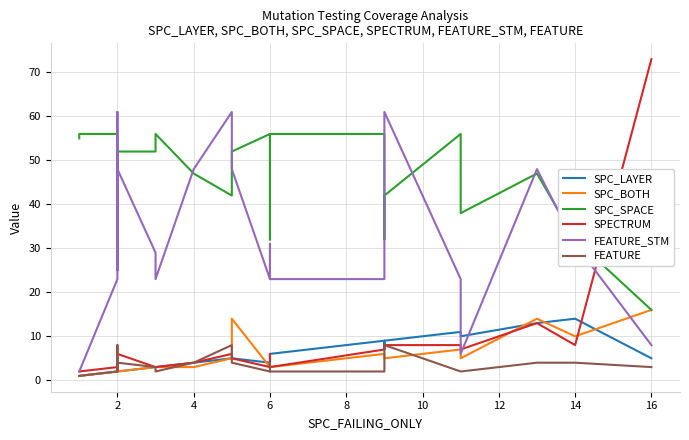

What are all the series names shown in the legend?

SPC_LAYER, SPC_BOTH, SPC_SPACE, SPECTRUM, FEATURE_STM, FEATURE